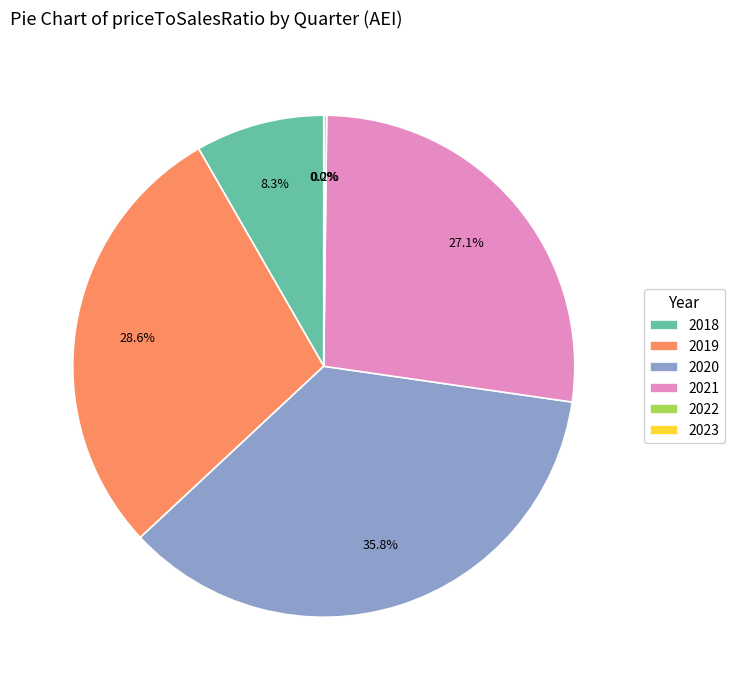

Does any single category account for the majority?

No